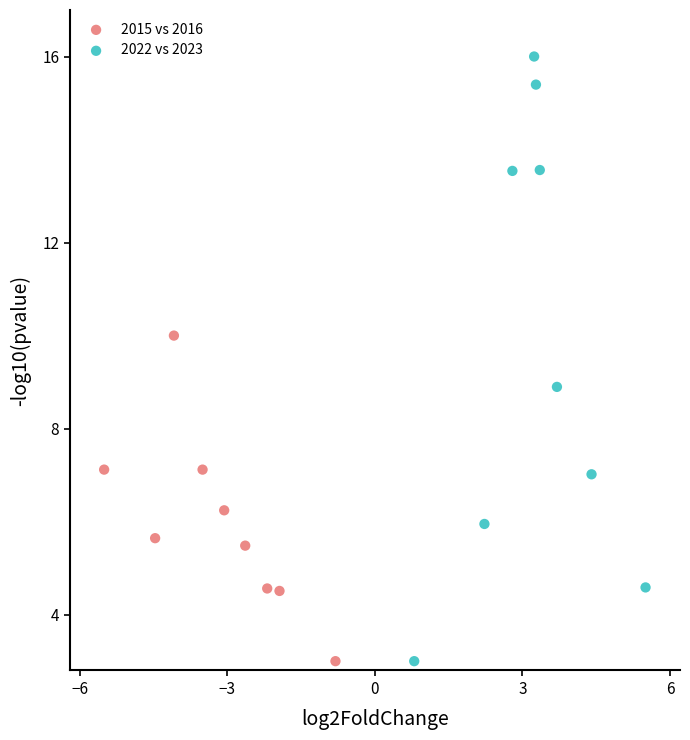

Which series has the widest spread of Y values?

2022 vs 2023